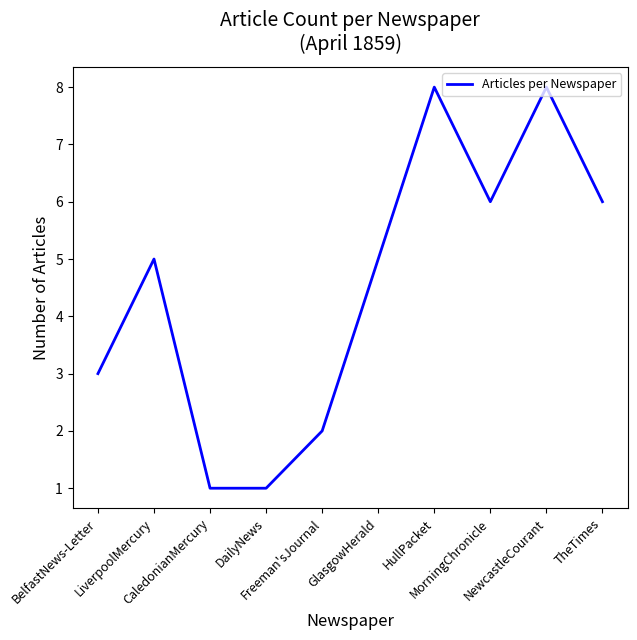

What is the sum of the values at GlasgowHerald and DailyNews?

6